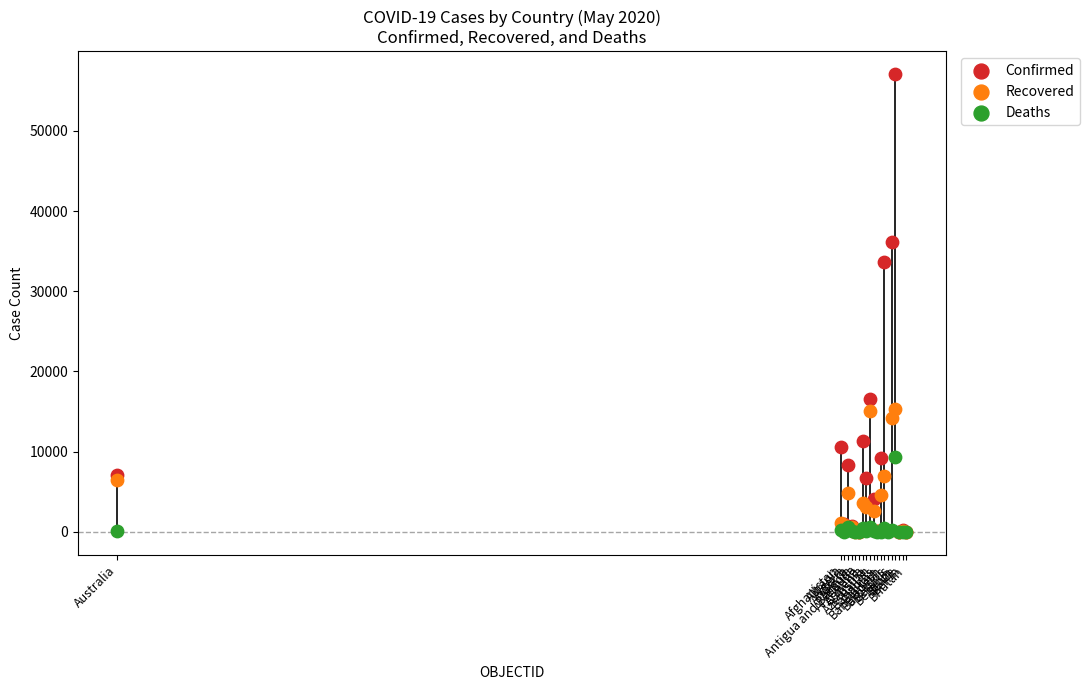

In the Confirmed series, what Y value is closest to 28555?

33610